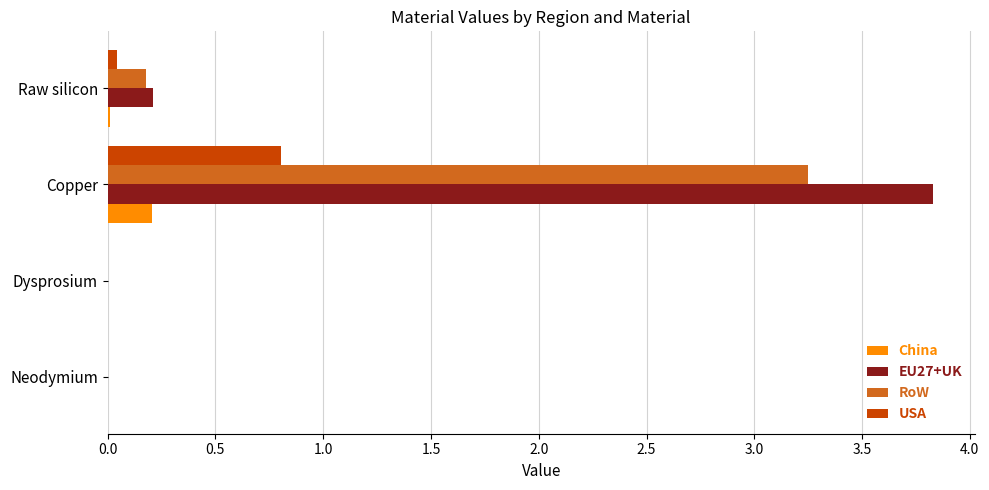

What is the sum of all USA values?

0.9